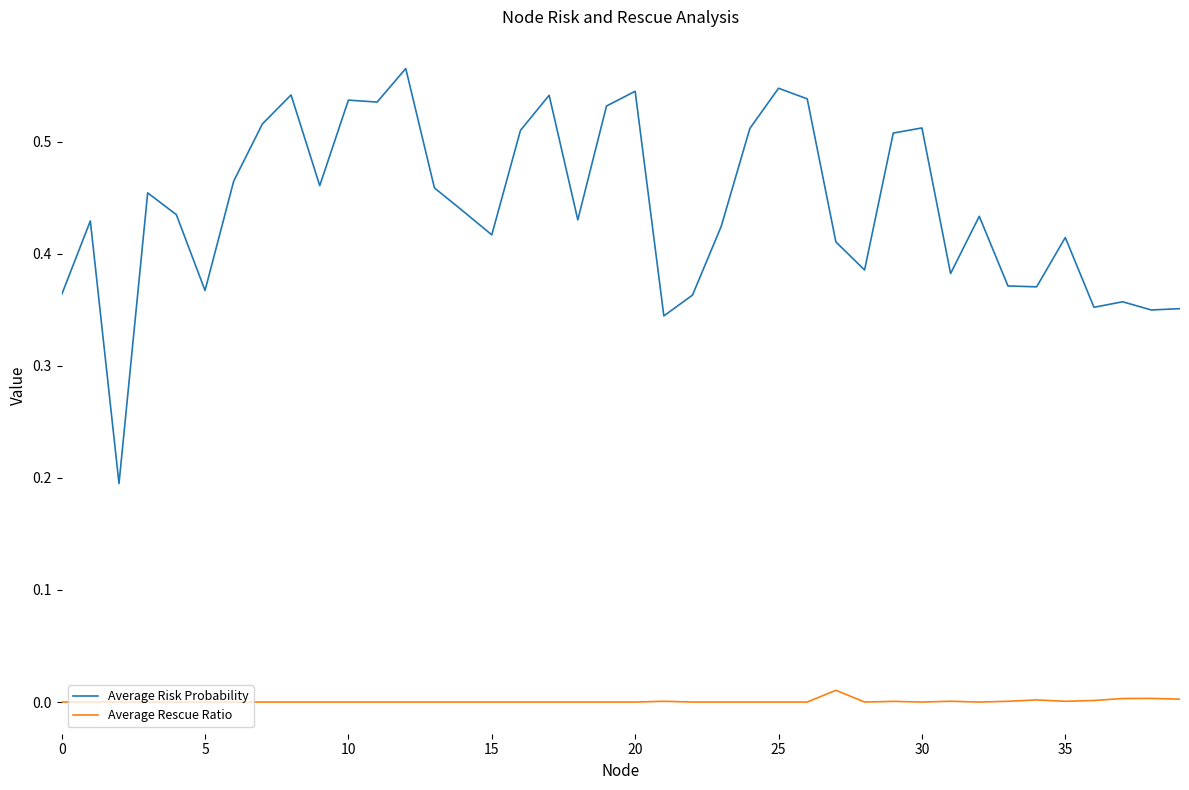

Which series has the largest total across all categories?

Average Risk Probability